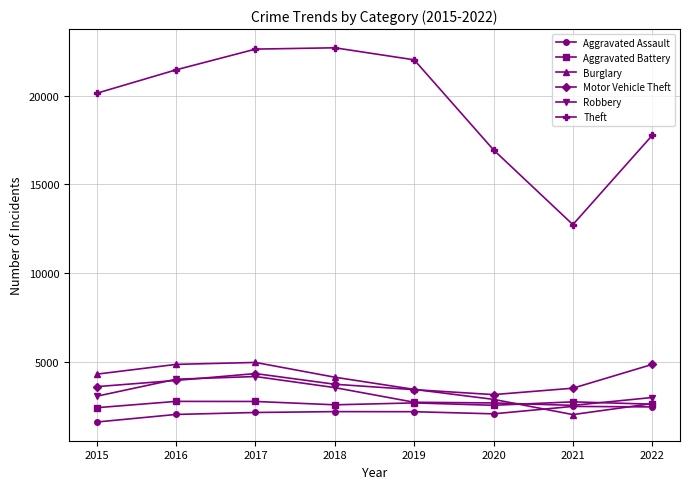

Does the chart display data point markers on the line(s)?

Yes